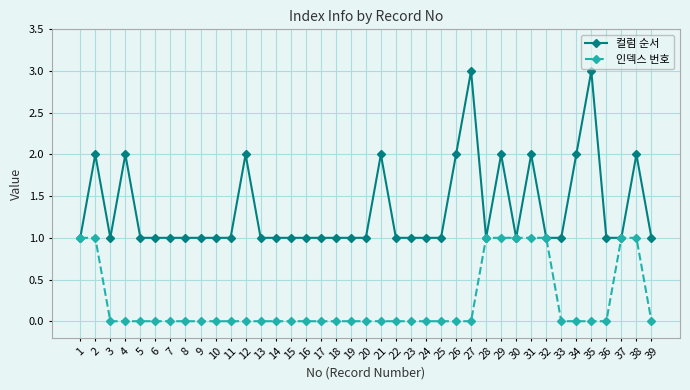

How many lines are shown in the chart?

2